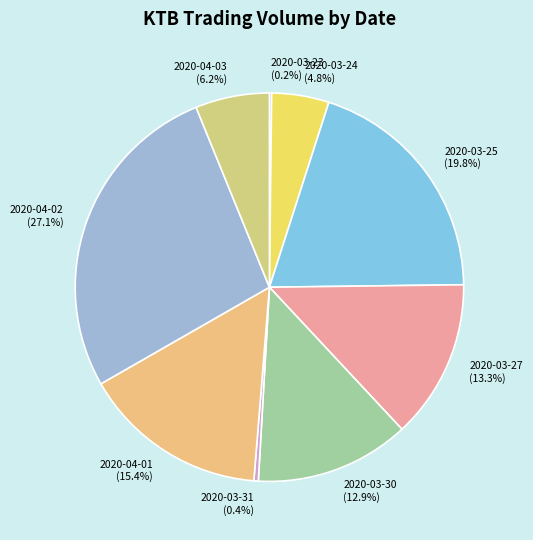

Which slice is the largest?

2020-04-02